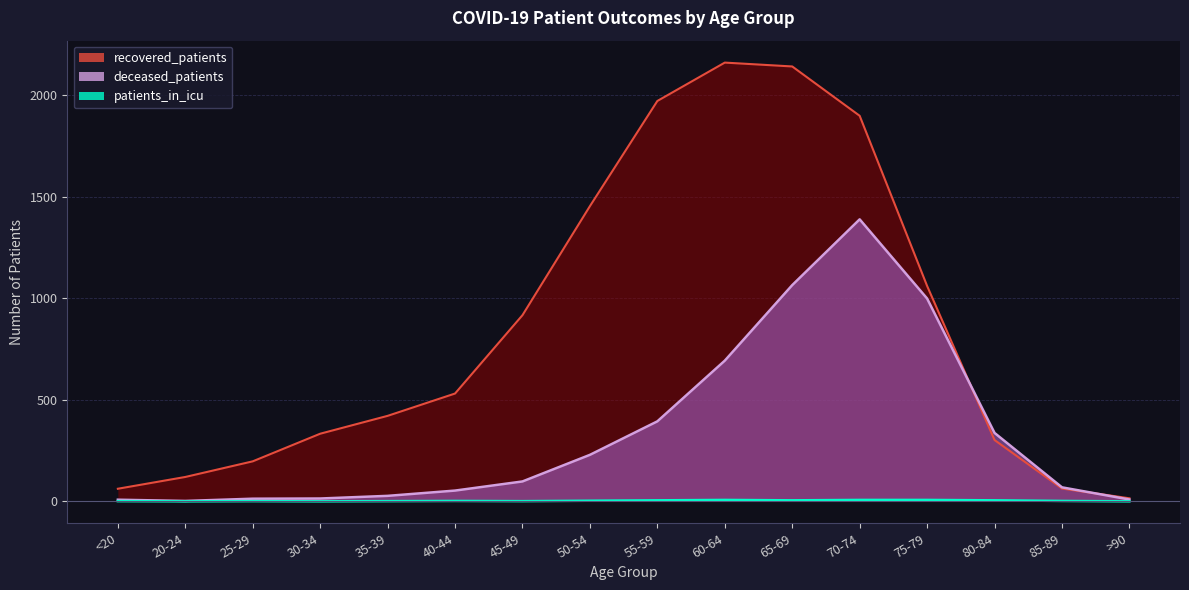

How many series are shown in this chart?

3